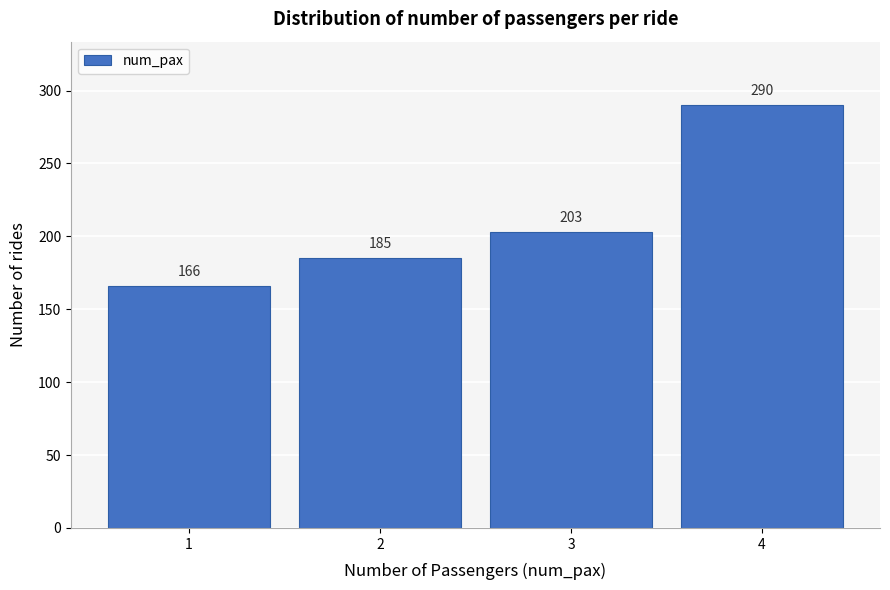

Reading left to right, list all the values displayed in this chart.

166	185	203	290